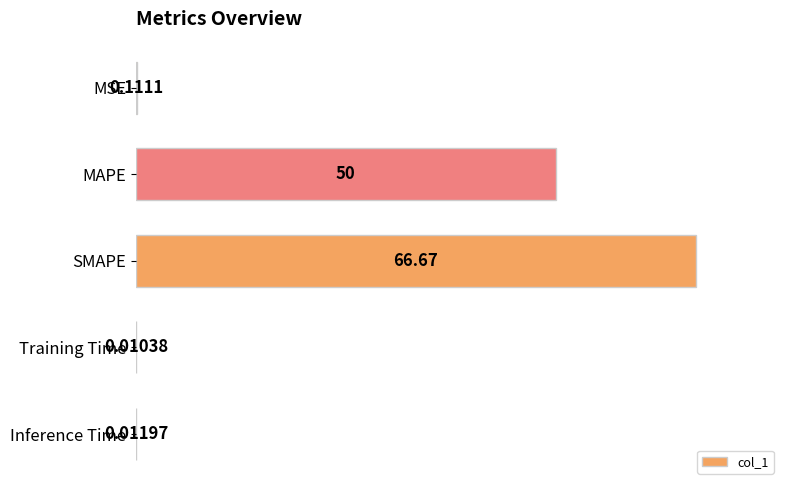

At which category does the chart reach its peak across all series?

SMAPE